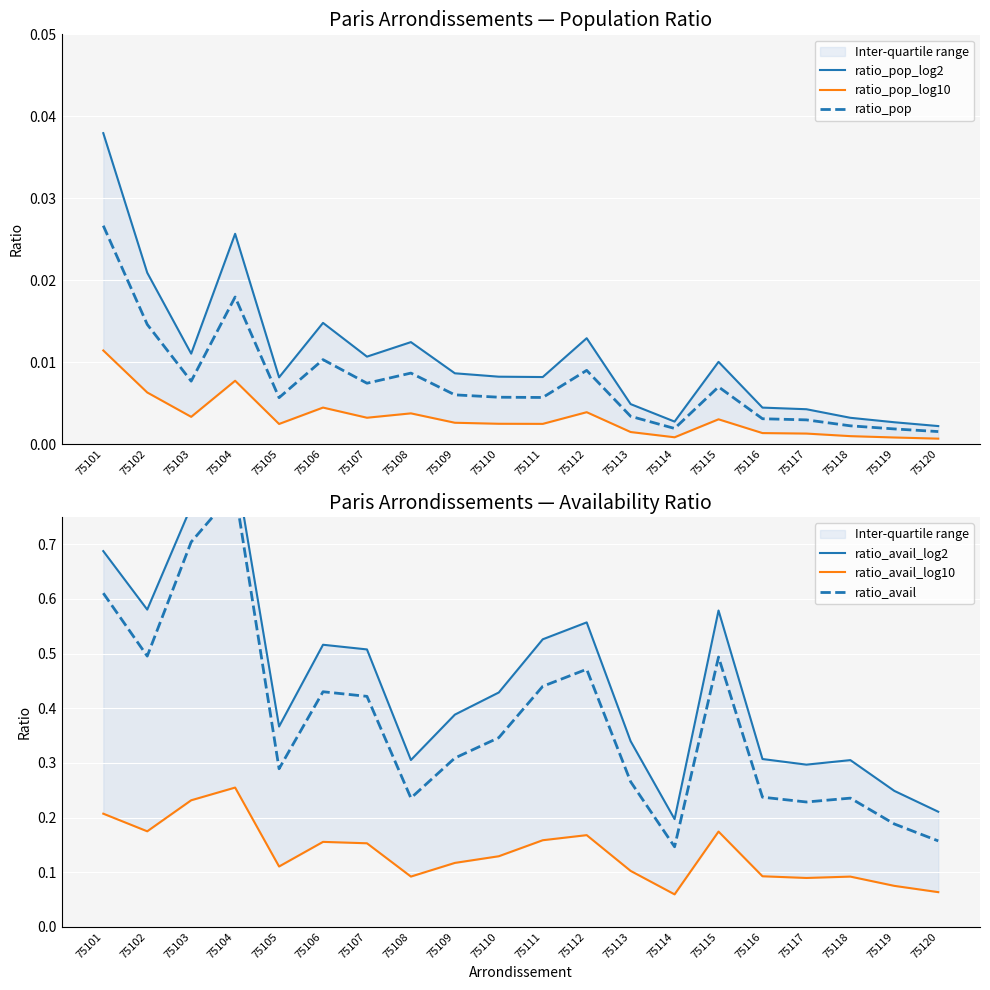

Rank the categories by ratio_avail_log10 value from lowest to highest.

75114, 75120, 75119, 75117, 75118, 75108, 75116, 75113, 75105, 75109, 75110, 75107, 75106, 75111, 75112, 75115, 75102, 75101, 75103, 75104